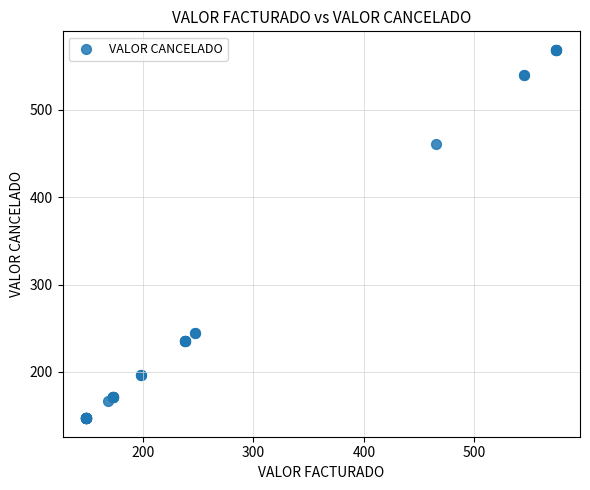

What Y value in the scatter plot is closest to 357?

460.6